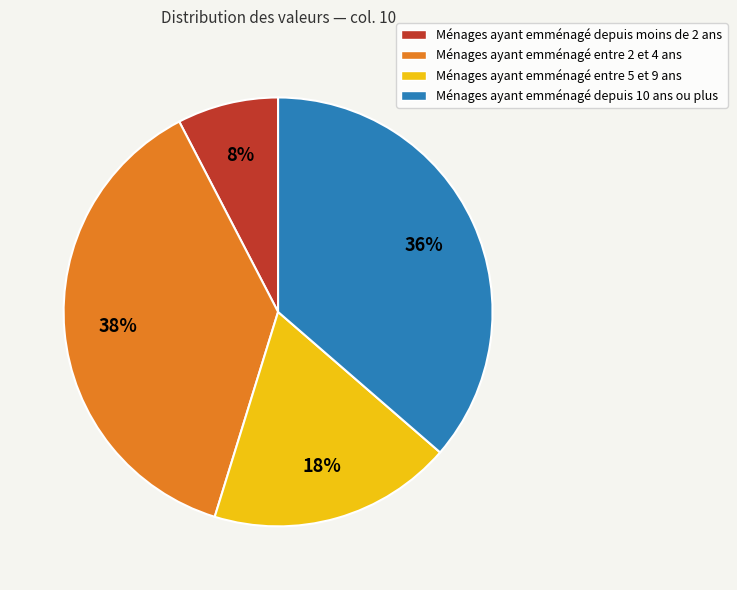

The Ménages ayant emménagé depuis 10 ans ou plus slice represents 36% of the pie. True or false?

True